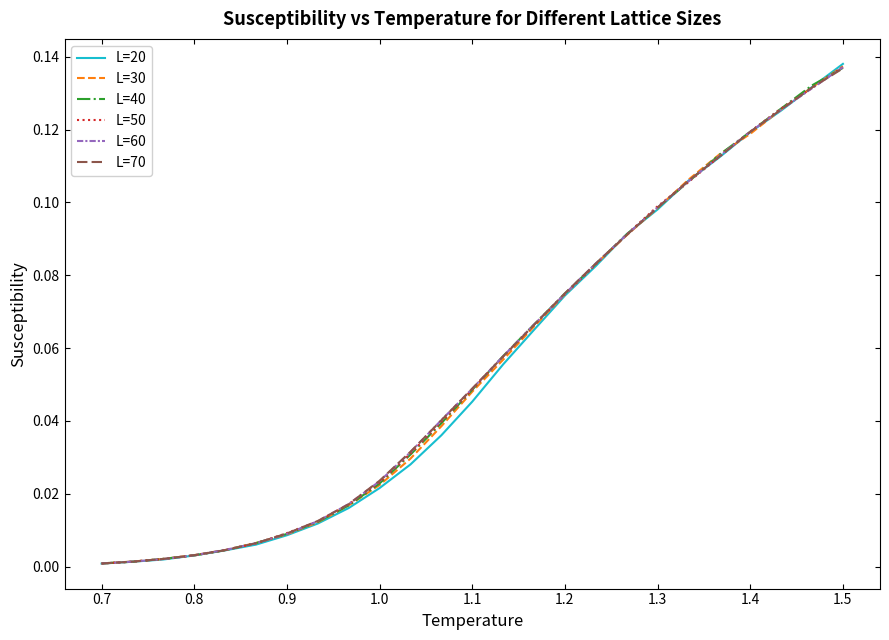

What are all the series names shown in the legend?

L=20, L=30, L=40, L=50, L=60, L=70